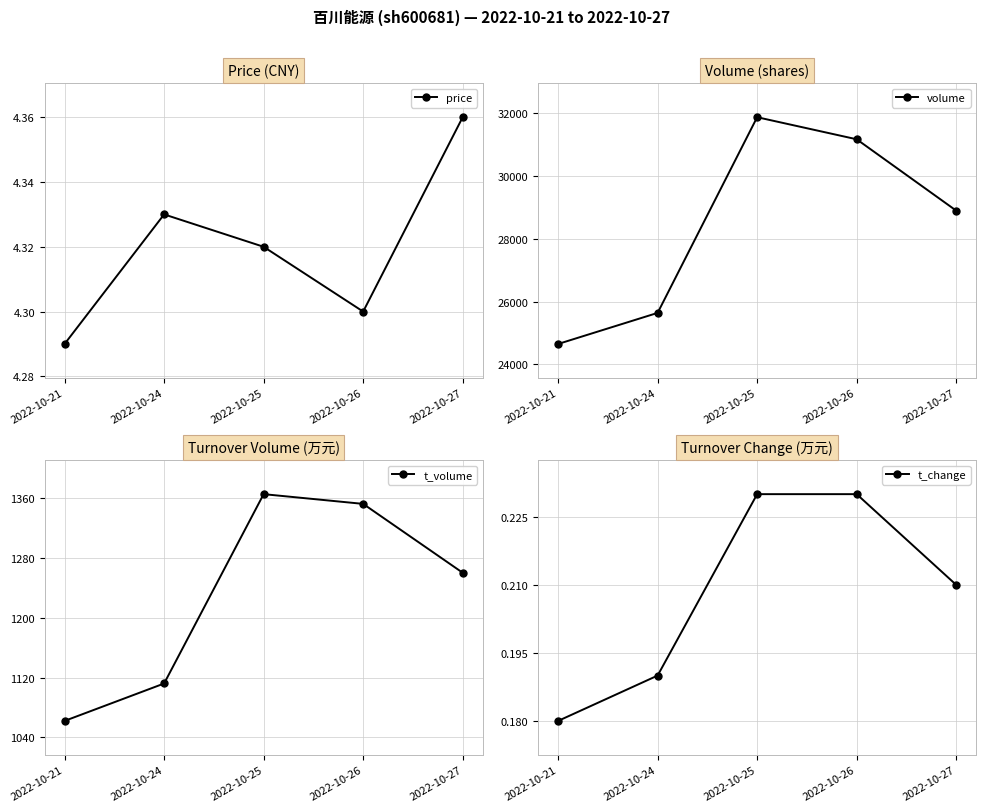

The value of t_volume at 2022-10-27 is 1260.0. True or false?

True